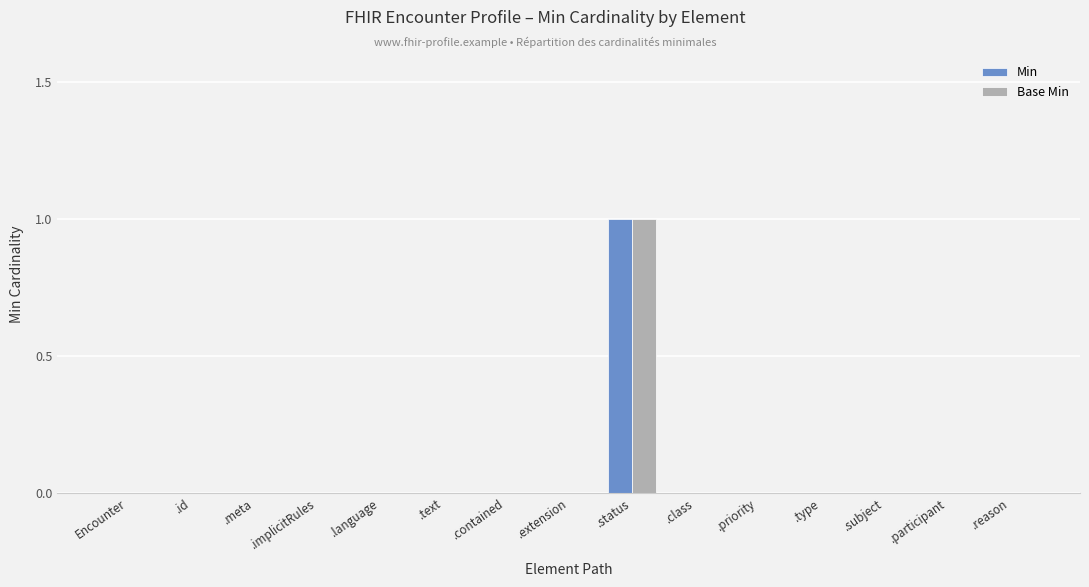

Which category has the highest value across all series?

.status